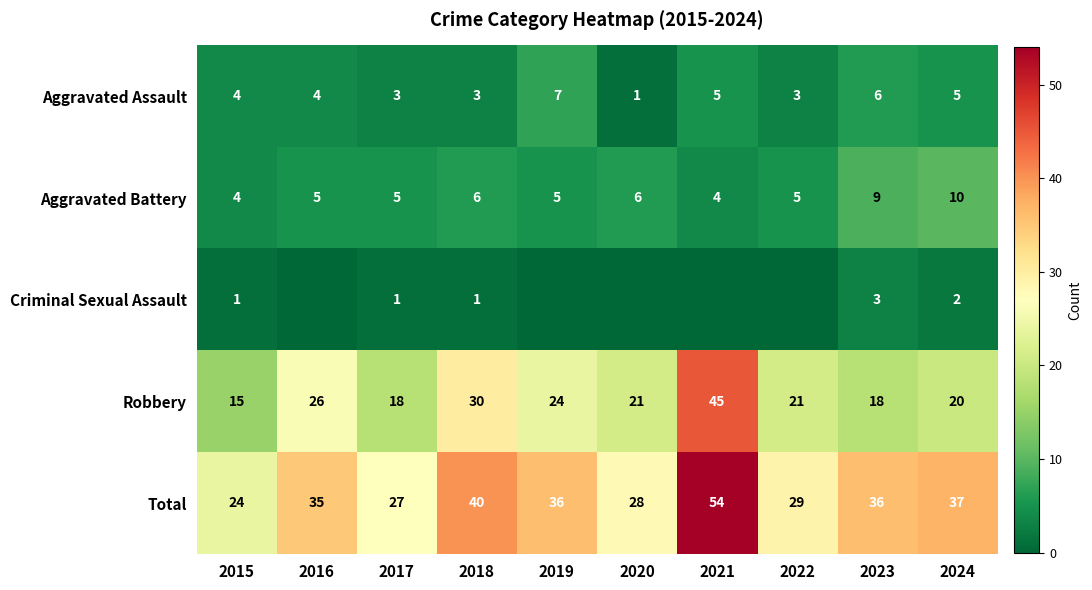

Is it true that Robbery equals 18 at 2017?

True